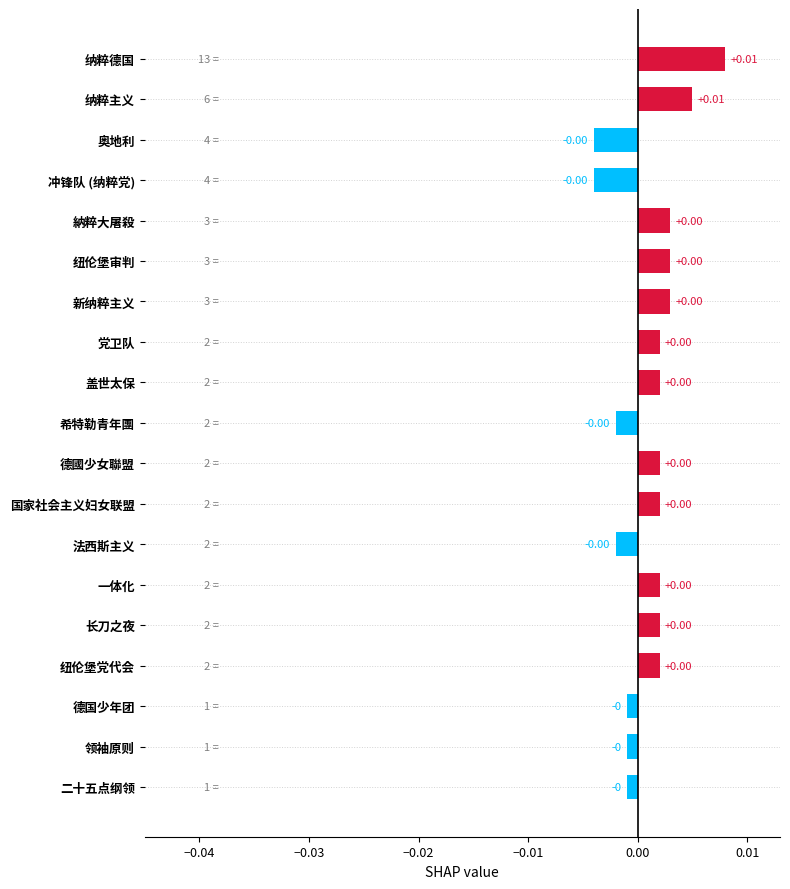

What is the label of the 1st bar from the top?

纳粹德国